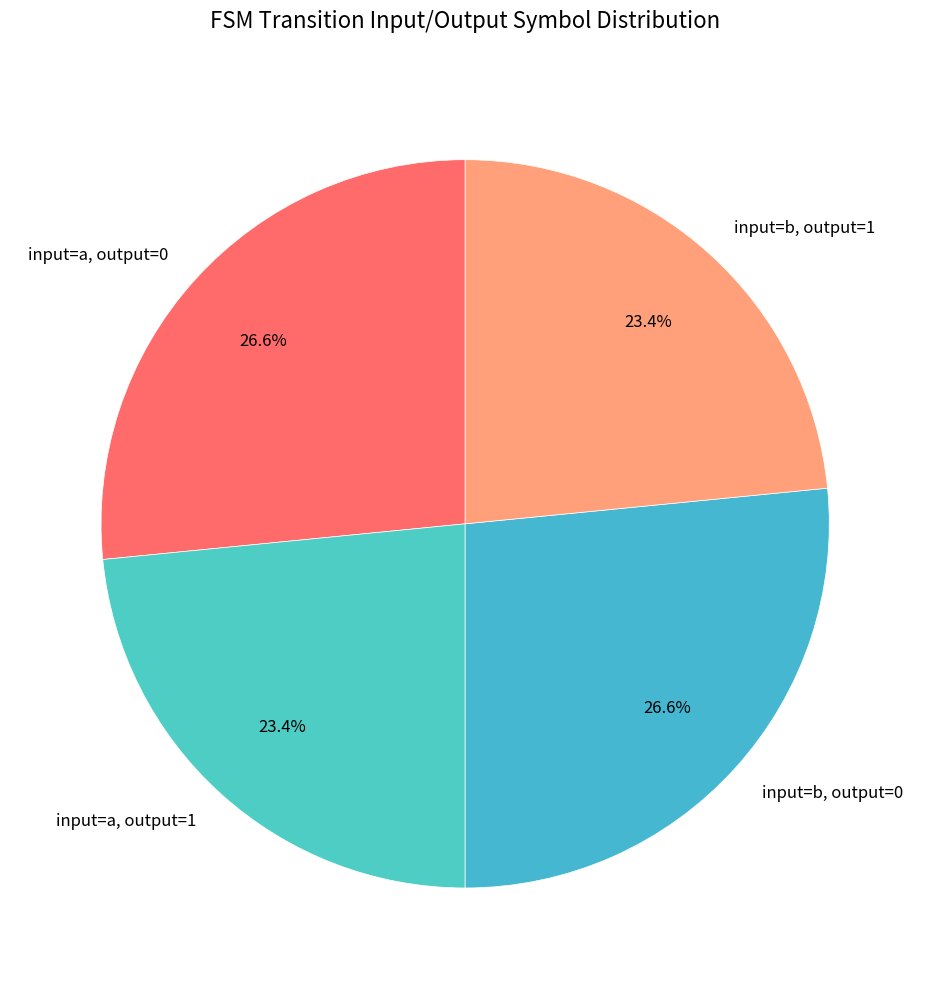

Which has a higher value, input=b, output=0 or input=b, output=1?

input=b, output=0